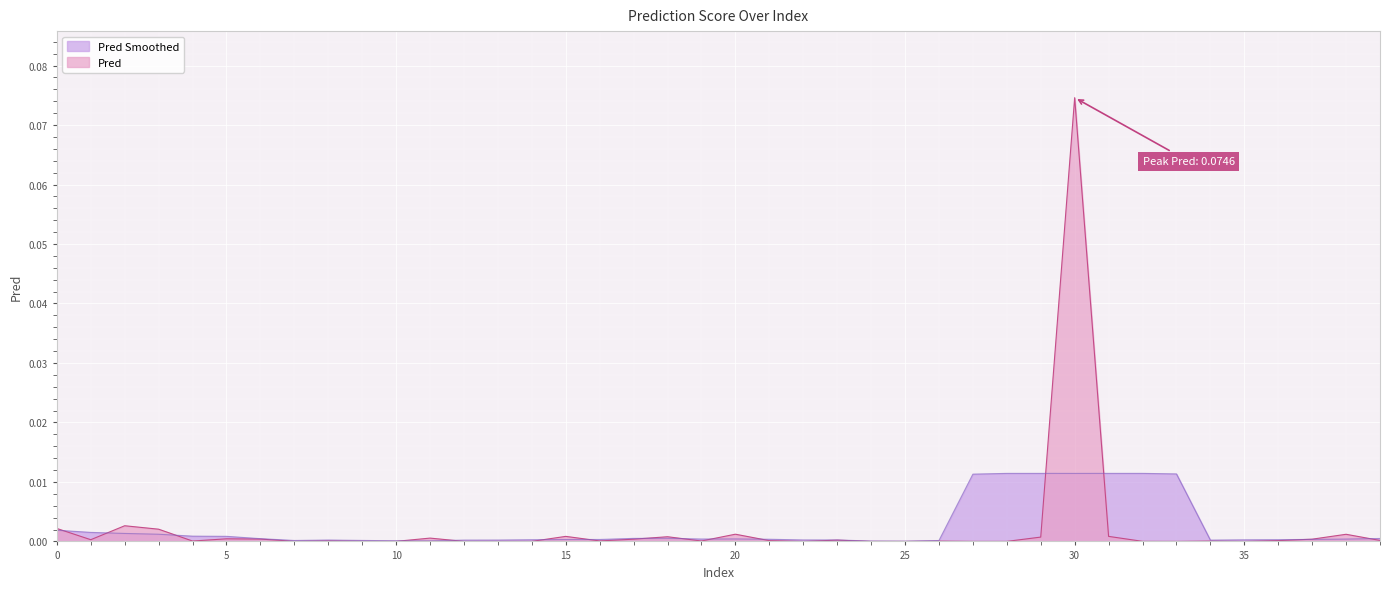

True or false: the data has more than 1 interior local peaks.

True